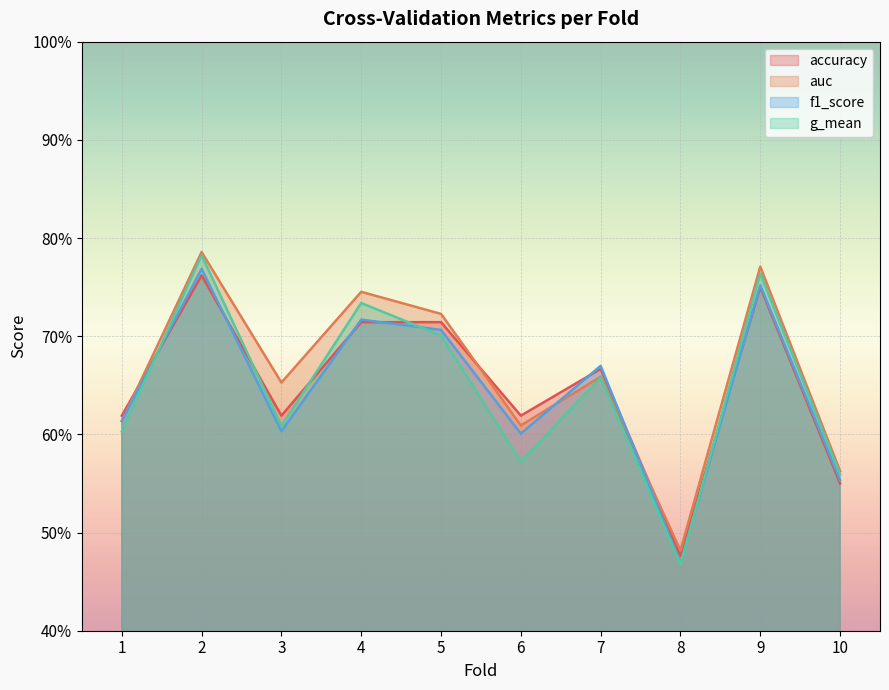

What is the difference between the maximum and minimum values in the g_mean series?

0.3